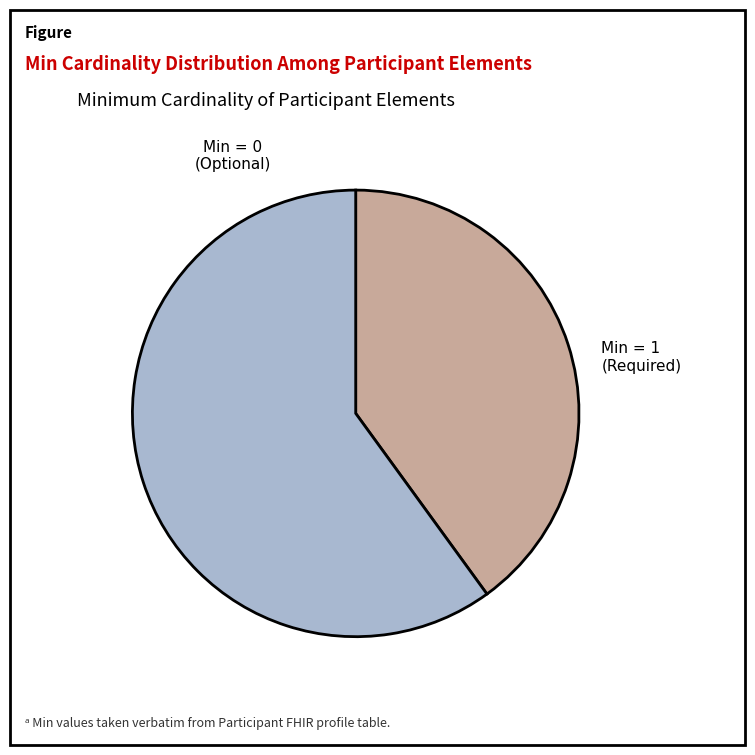

Is there a majority slice in this chart?

Yes